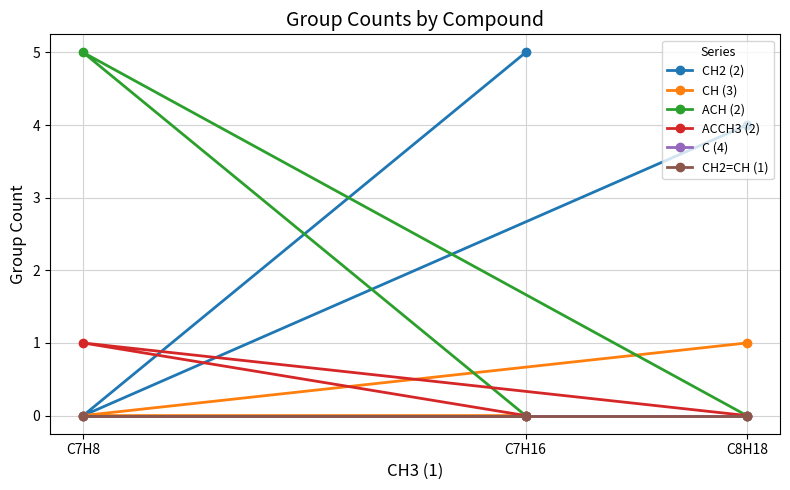

Between C7H8 and C7H16, which series saw the biggest shift?

CH2 (2)